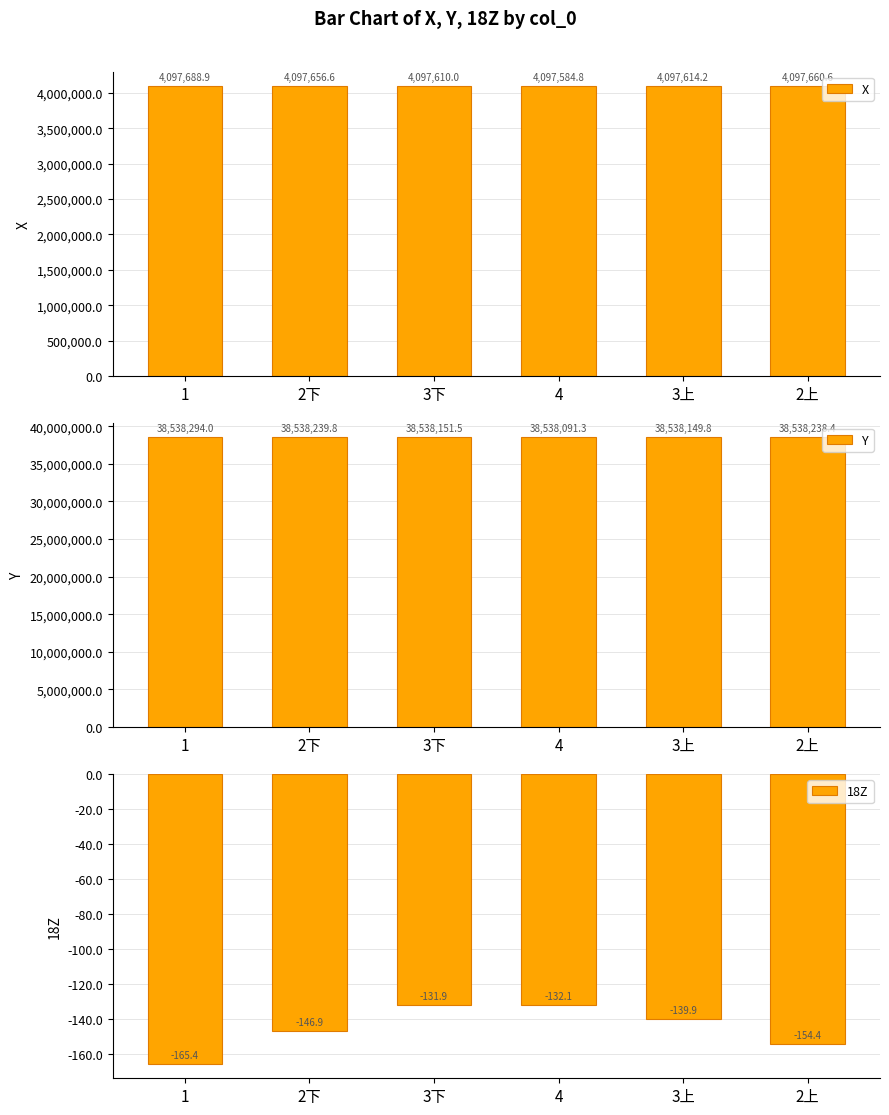

How many groups of bars are there?

6